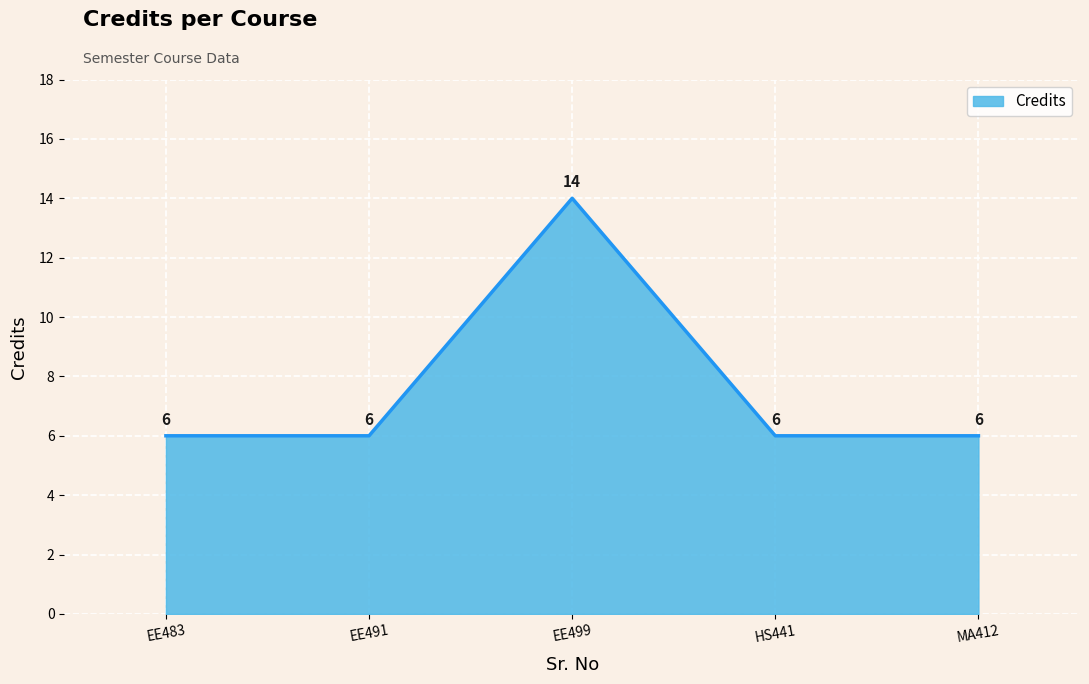

What is the change in value from EE499 to HS441?

-8